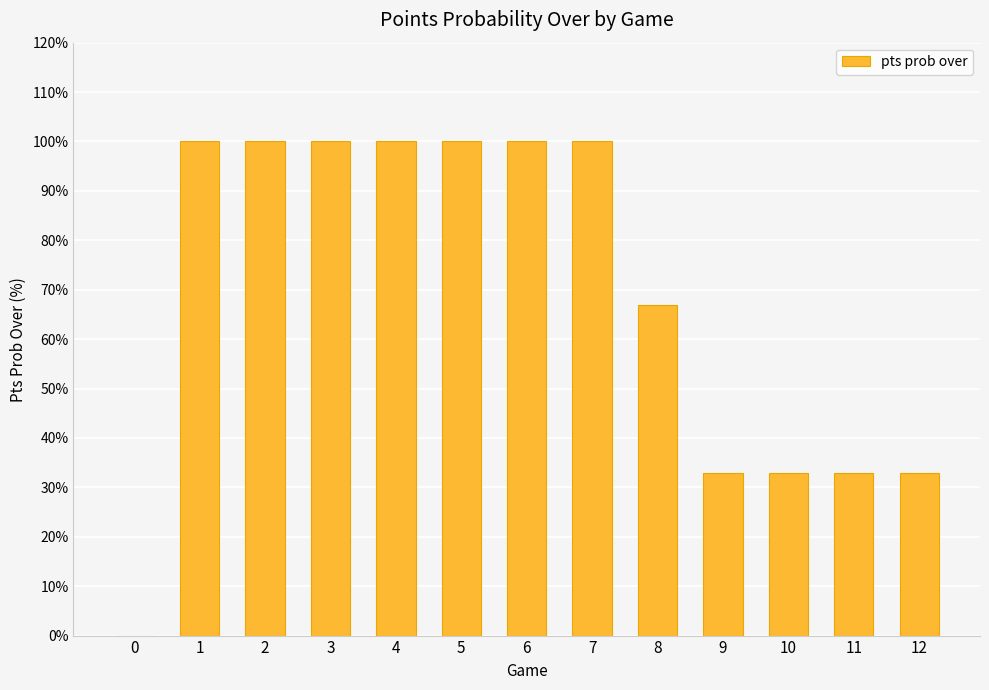

What is the ratio of the value at 10 to the value at 6?

0.3